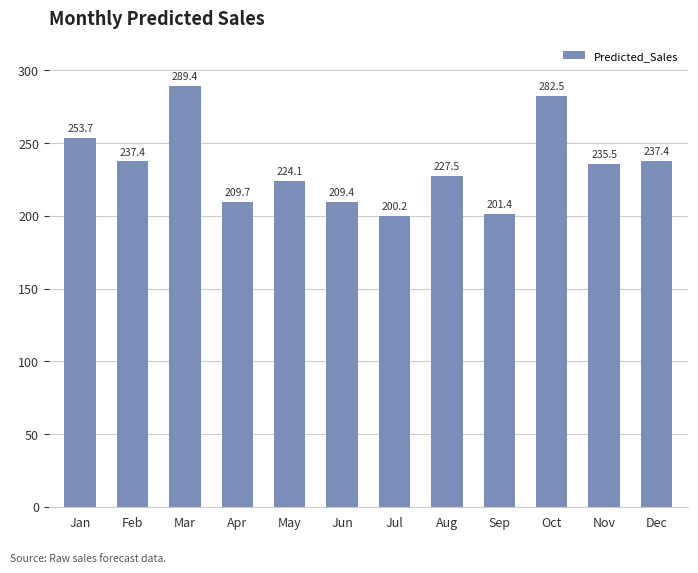

What is the maximum value shown in the chart?

289.4